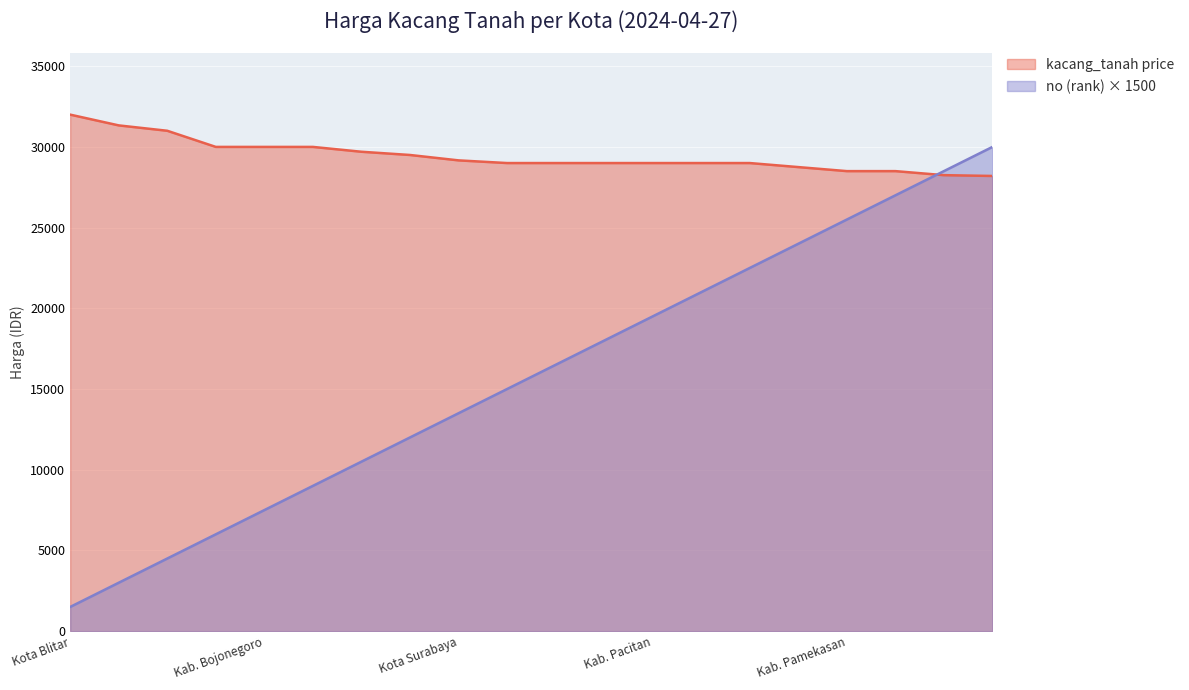

How many lines are shown in the chart?

2